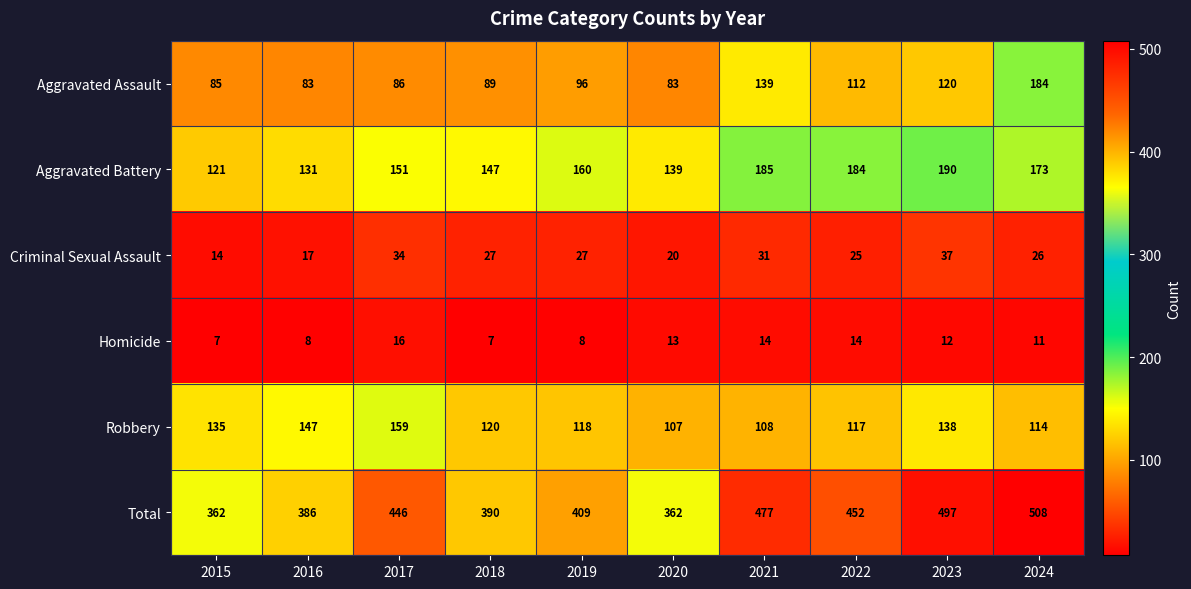

What is the difference between the second highest and second lowest values in the Criminal Sexual Assault series?

17